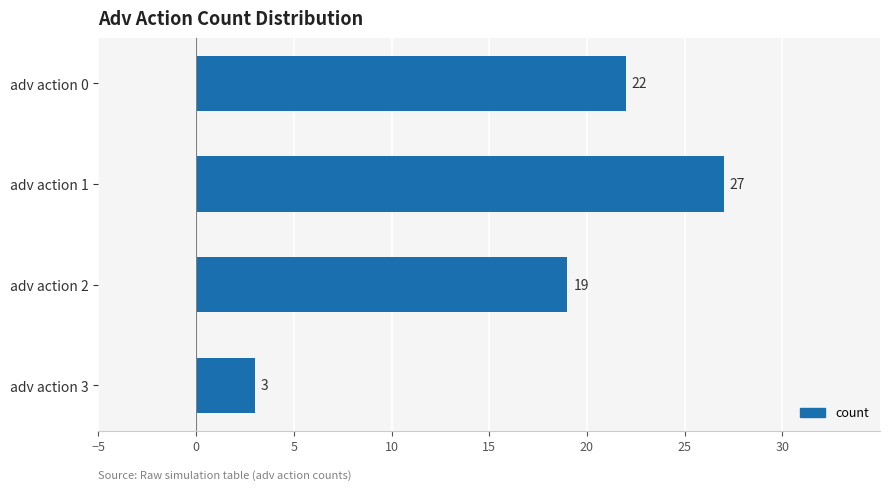

Rank the categories by value from highest to lowest.

adv action 1, adv action 0, adv action 2, adv action 3